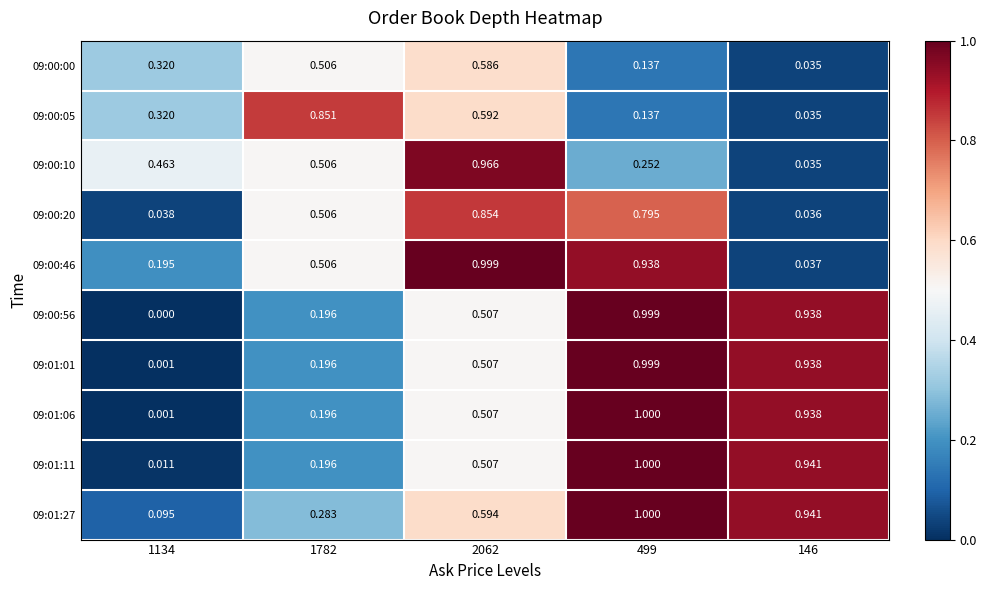

At which category is the sum across all series the highest?

499